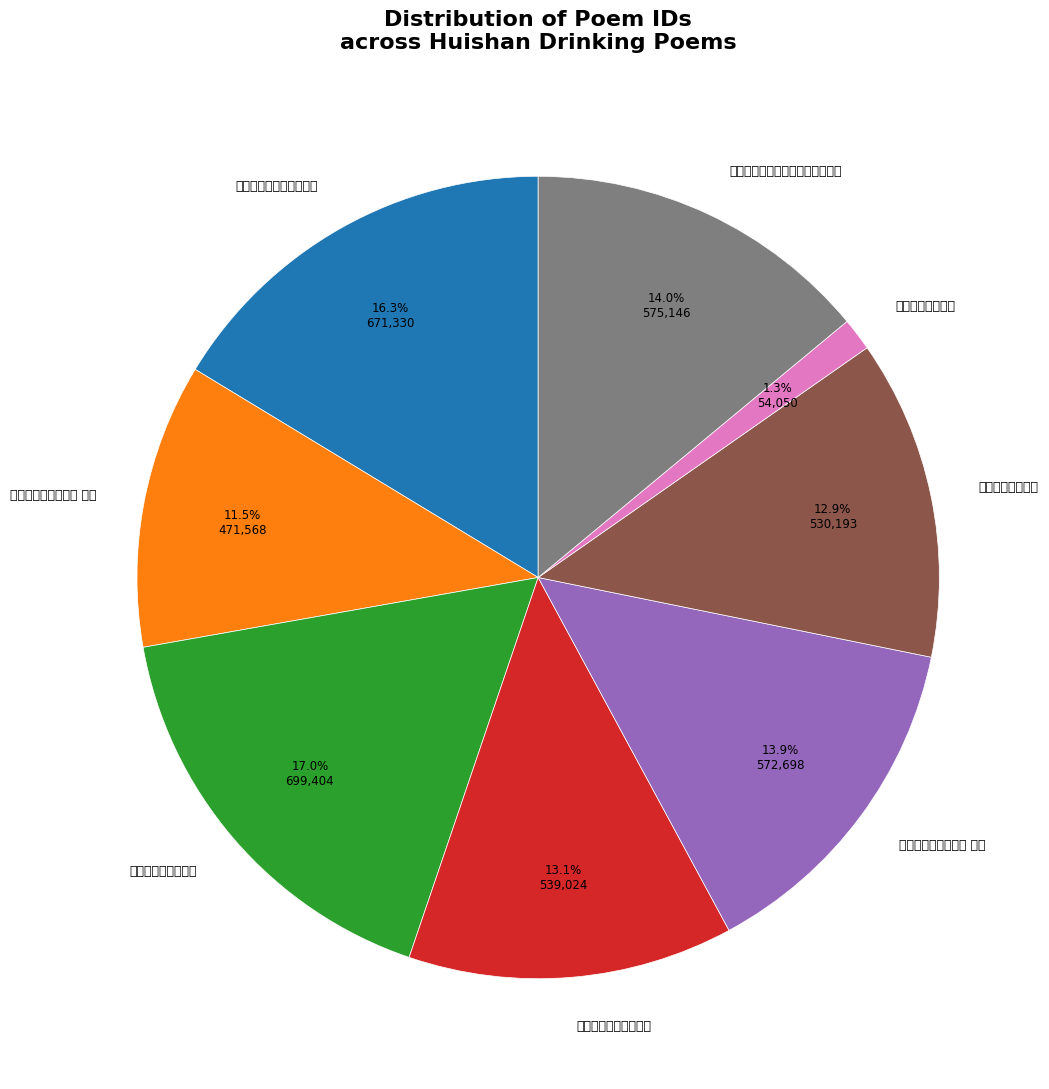

To the nearest percent, what percentage of the pie is 皇甫仲璋邀饮惠山上 其二?

14%